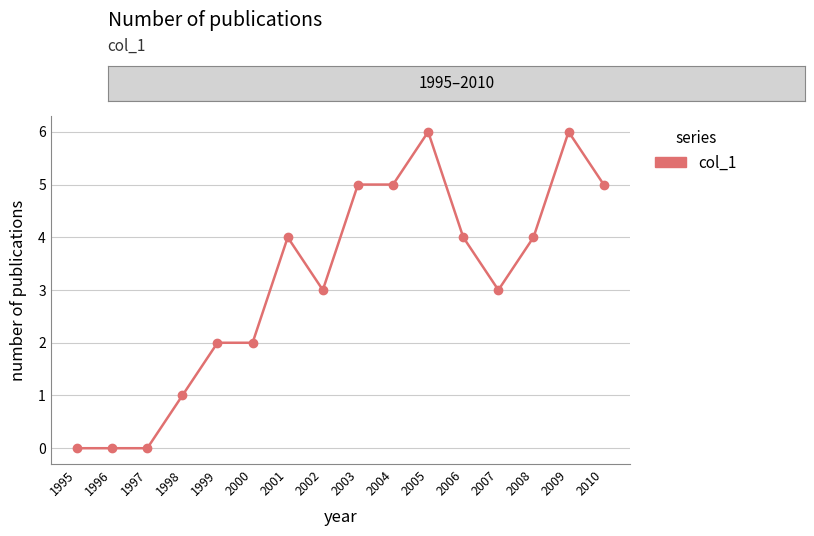

What is the maximum value shown in the chart?

6